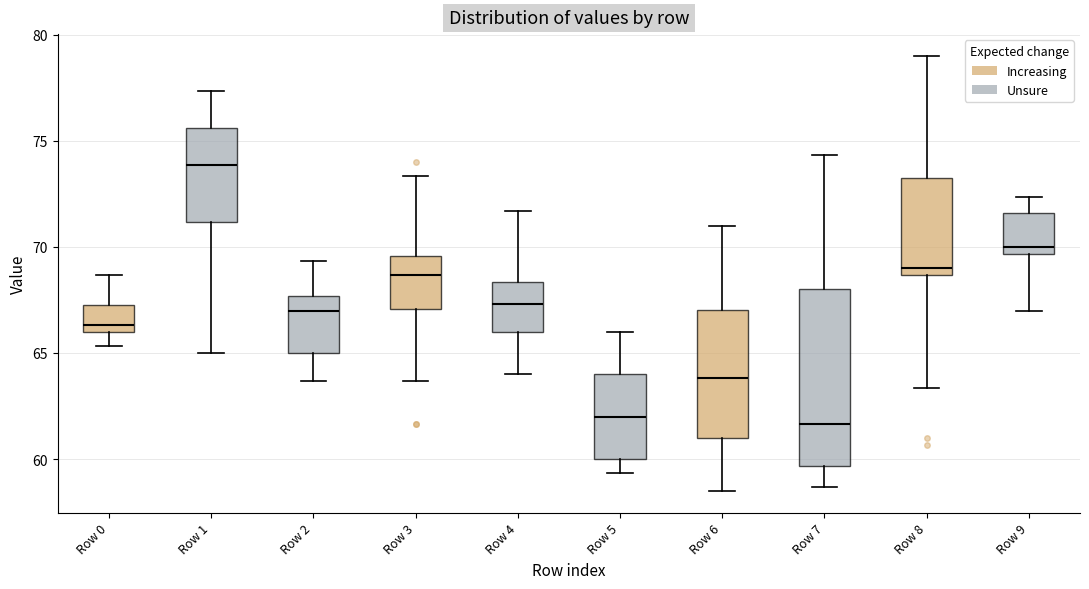

Comparing the boxes themselves (not the whiskers), which one is the tallest?

Row 7